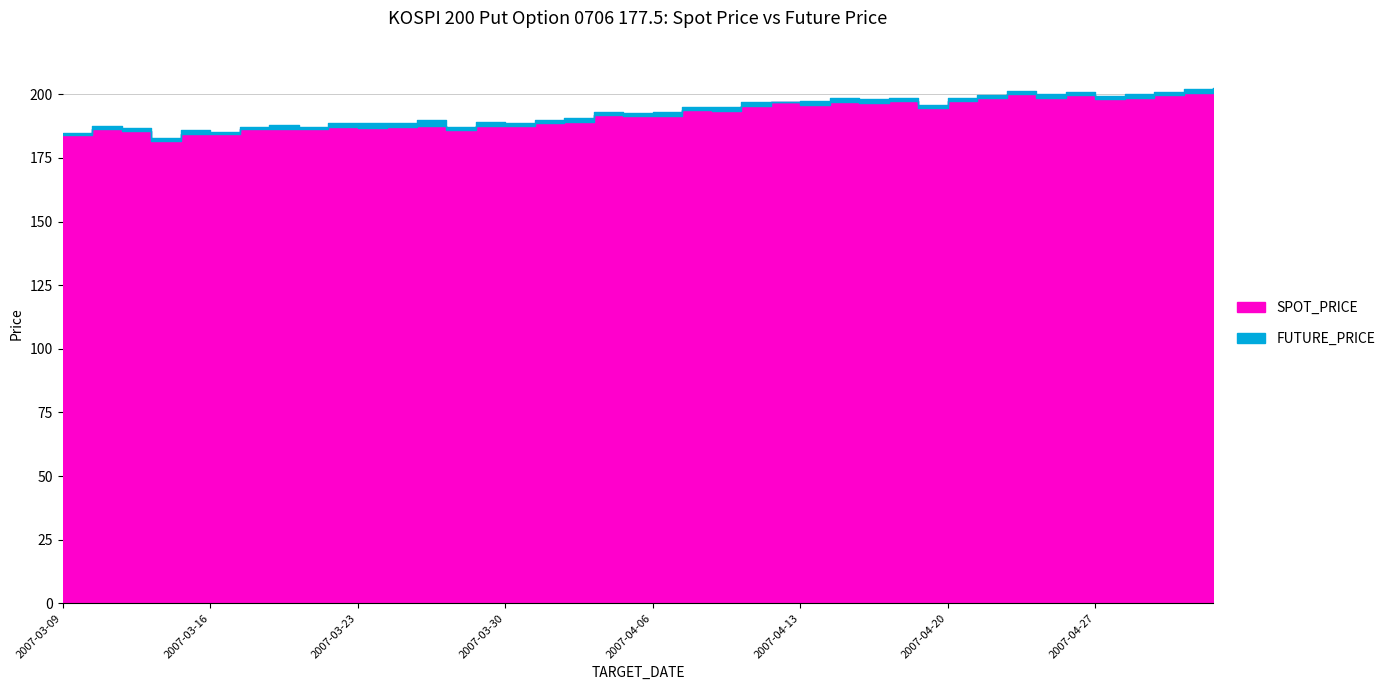

Which label corresponds to the smallest value in the chart?

2007-03-14